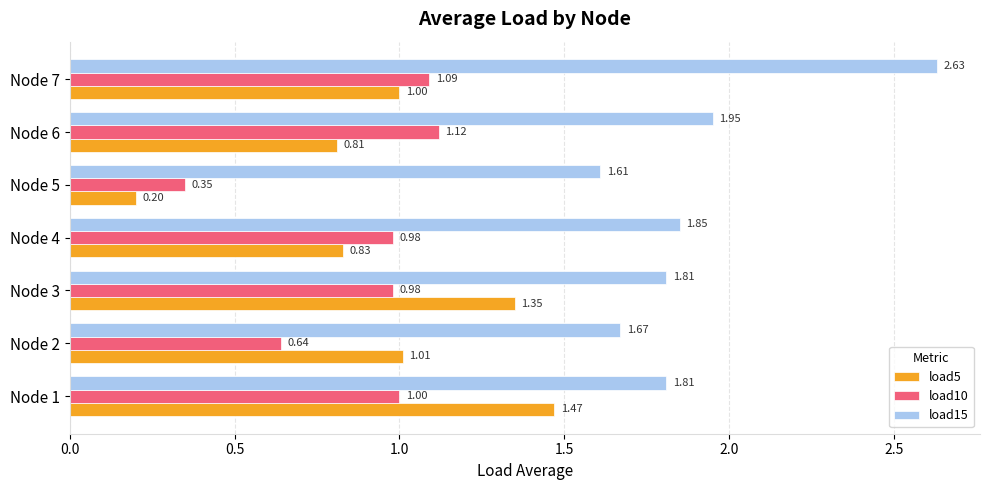

Rank the series by their maximum value, from highest to lowest.

load15, load5, load10